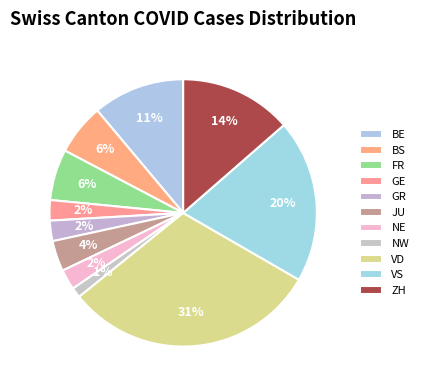

Which slice is the largest?

VD